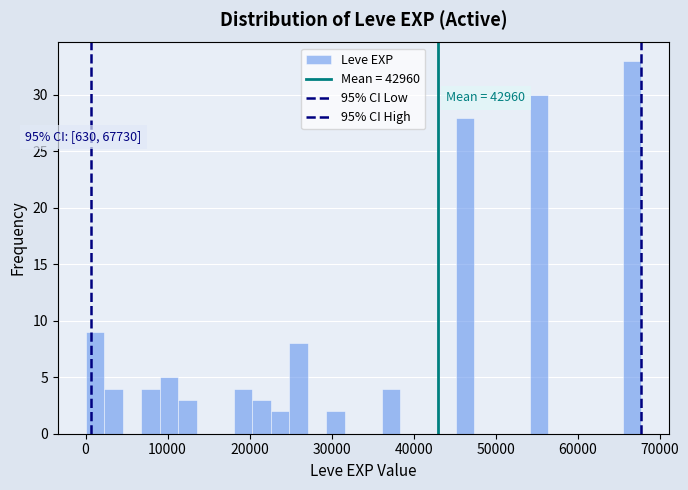

Read against the x-axis, roughly where is the centre of the tallest bar?

67000